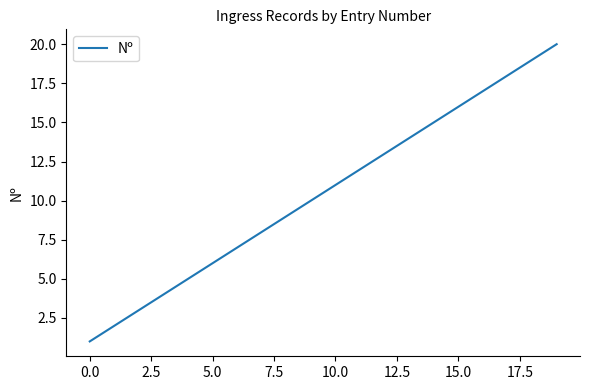

What is the difference between the maximum and minimum values?

19